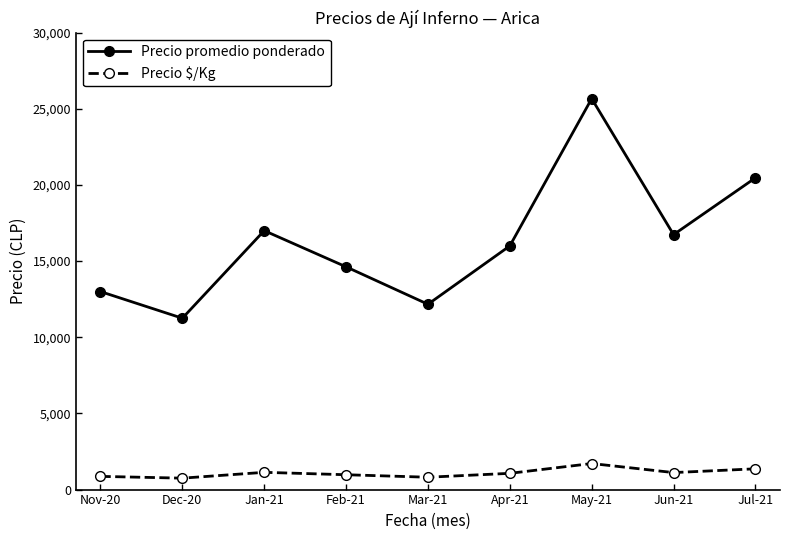

What is the lowest value of the Precio $/Kg series?

750